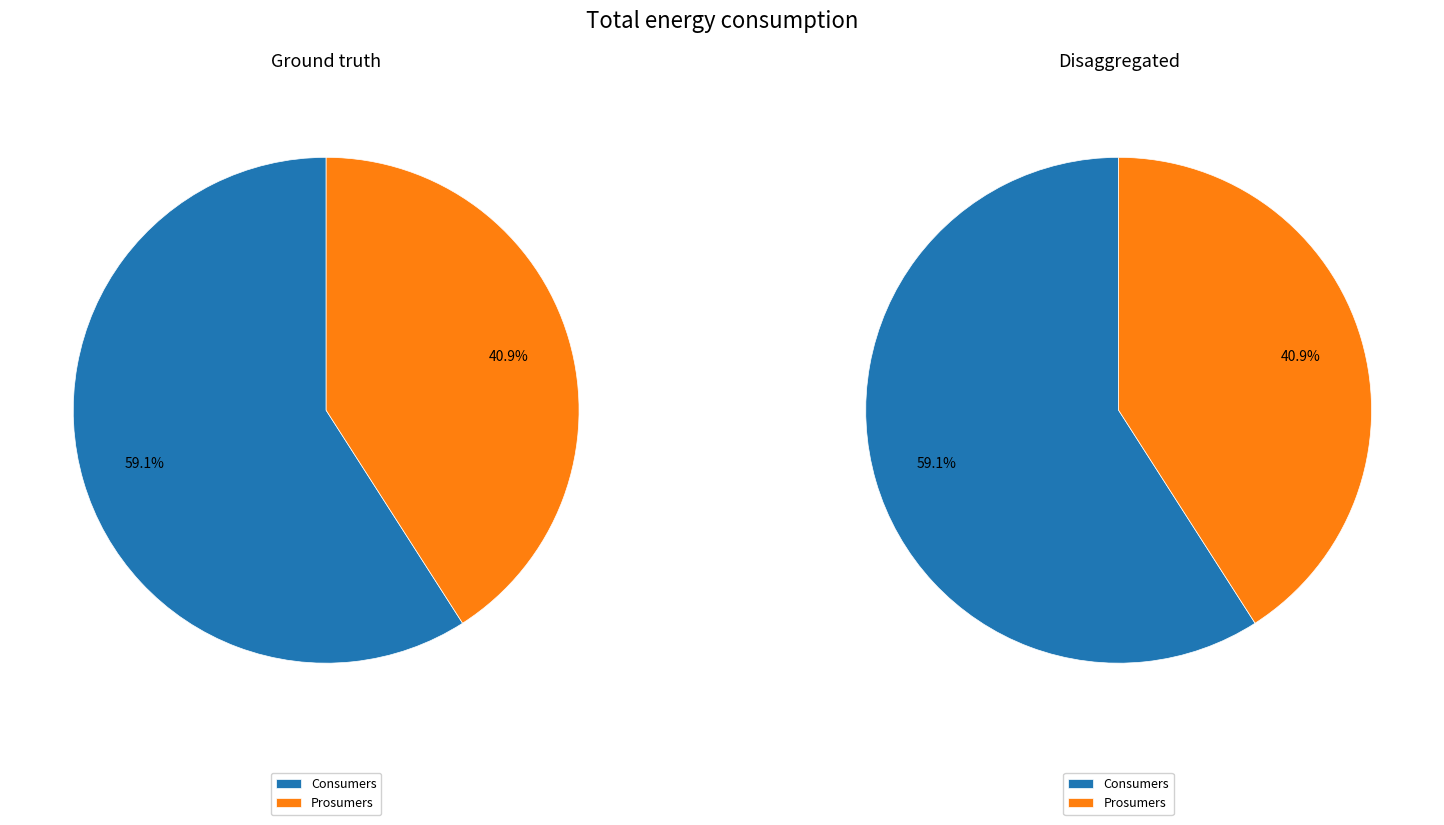

True or false: Consumers accounts for 54% of the total.

False